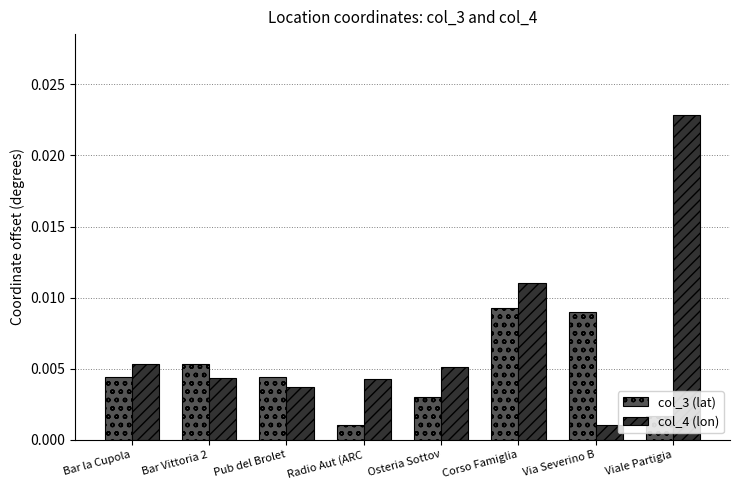

How many data points does each series have?

8